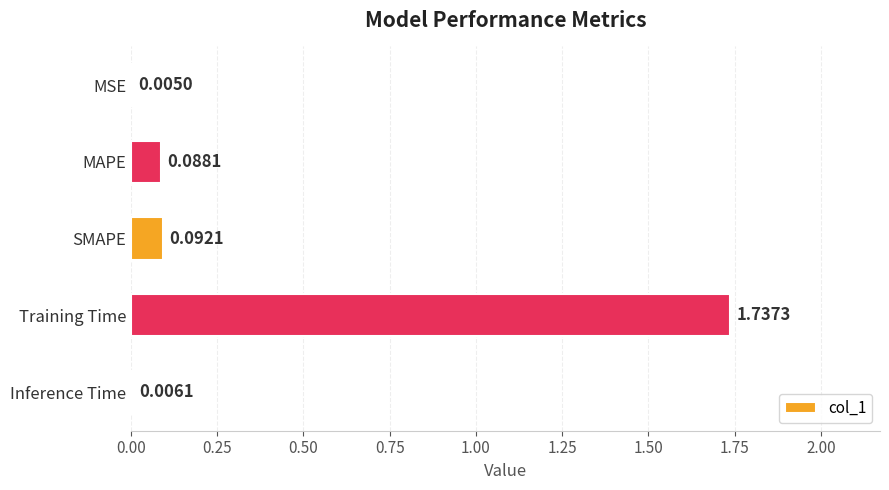

Does the chart contain stacked bars?

No